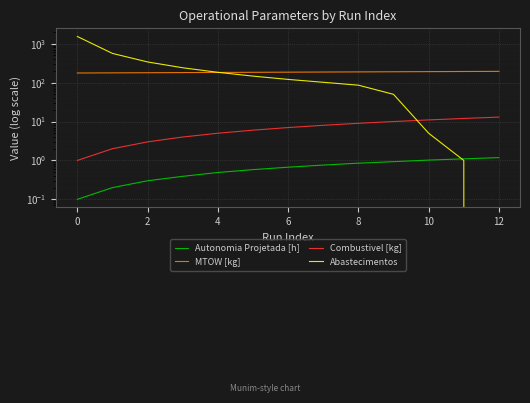

What is the average value of the MTOW [kg] series?

185.7